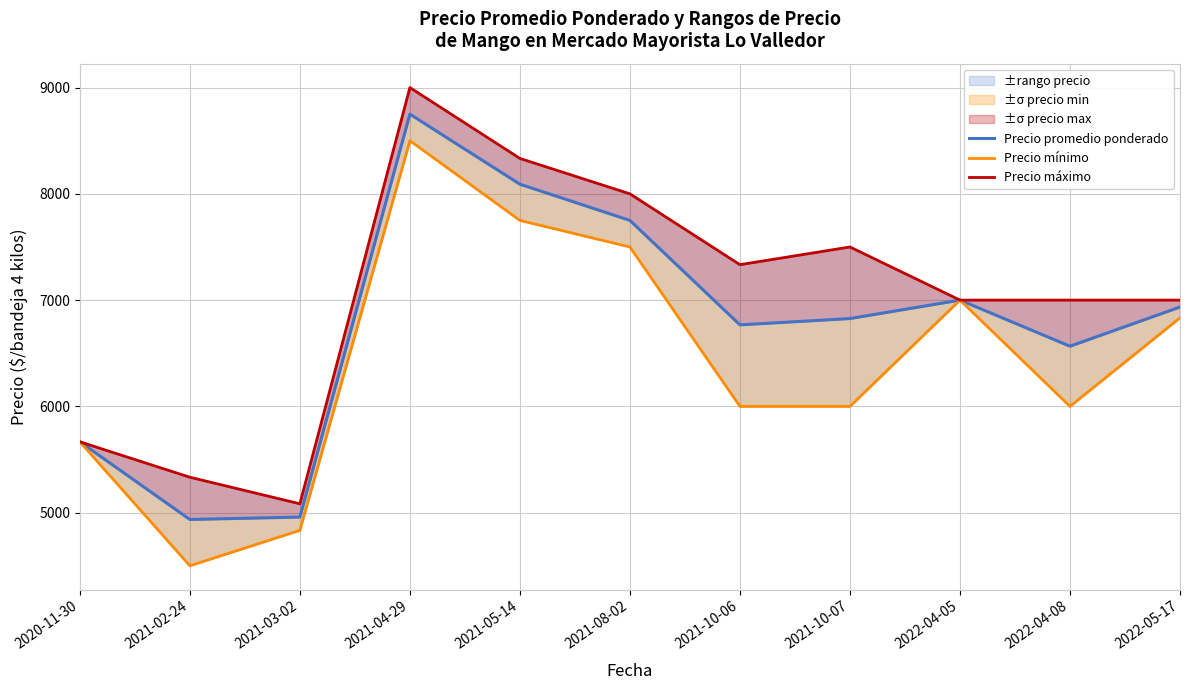

What is the total value across all series at 2021-03-02?

14875.0